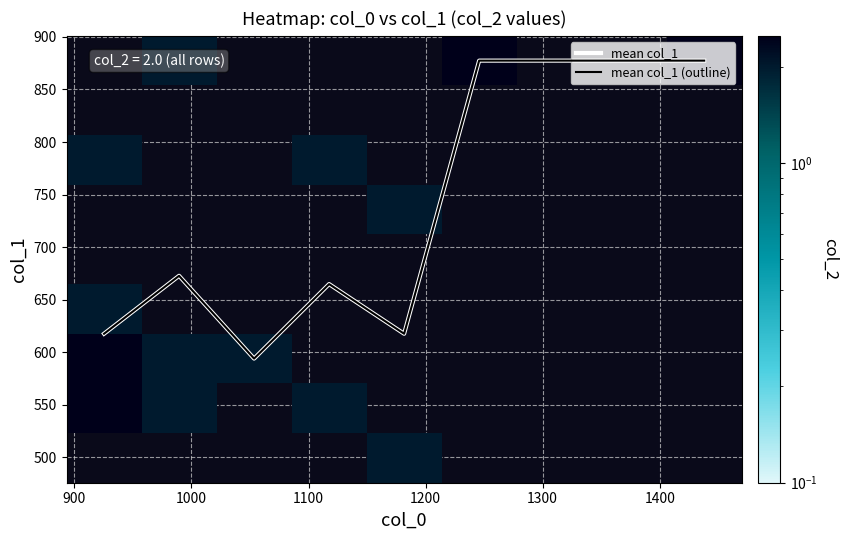

How many data points in col_0 are less than 1053?

9